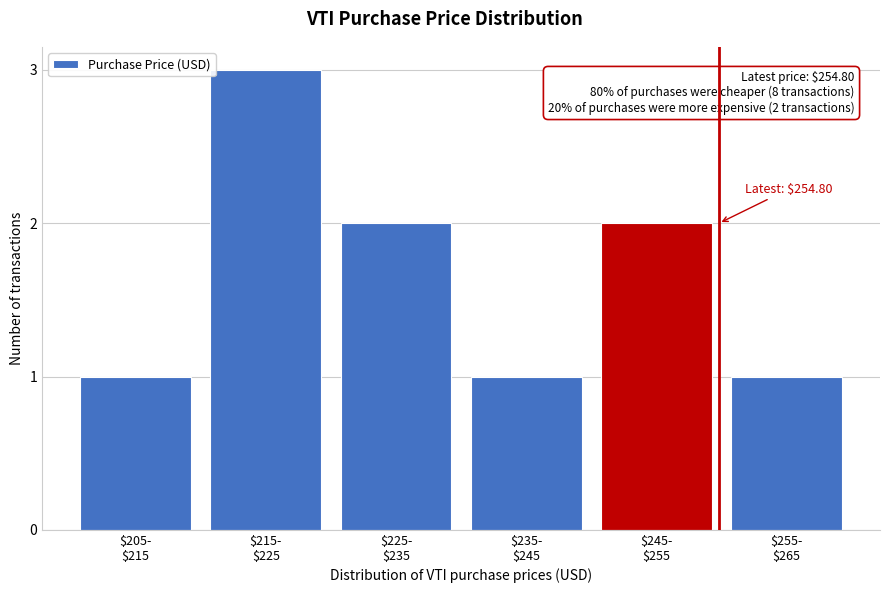

Reading left to right, list all the values displayed in this chart.

1	3	2	1	2	1